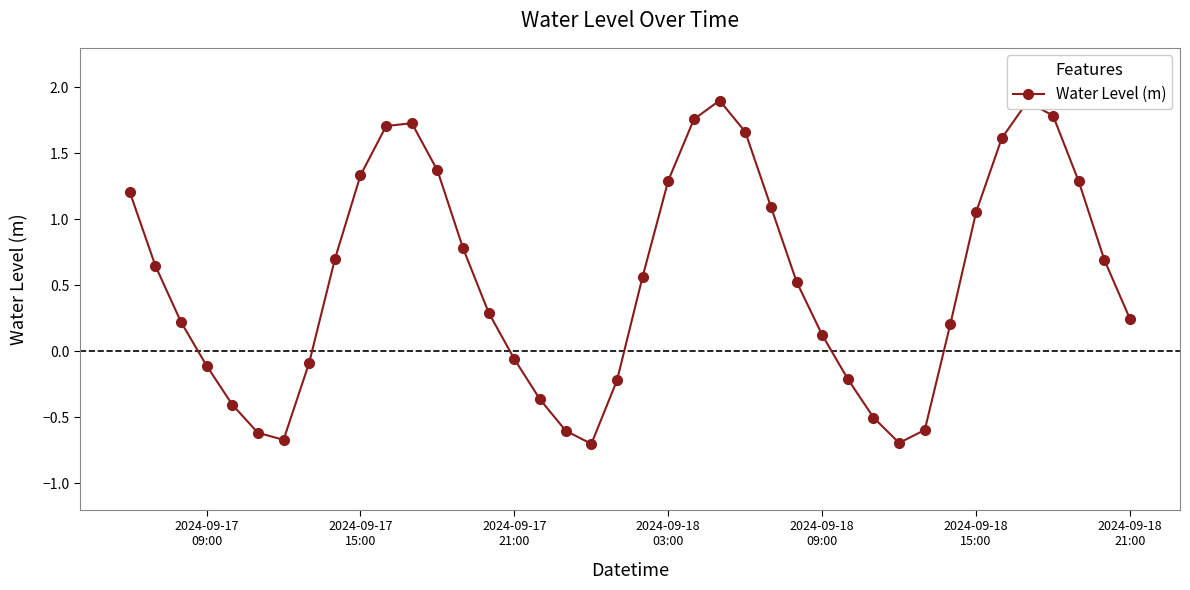

What is the smallest value displayed?

-0.7